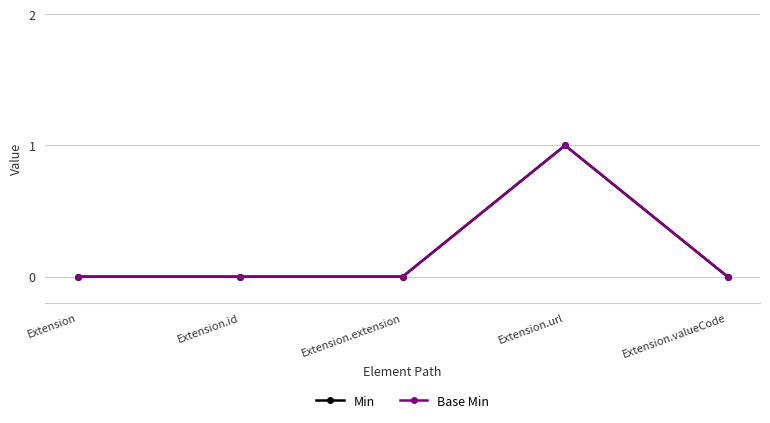

Does the chart have visible grid lines?

Yes